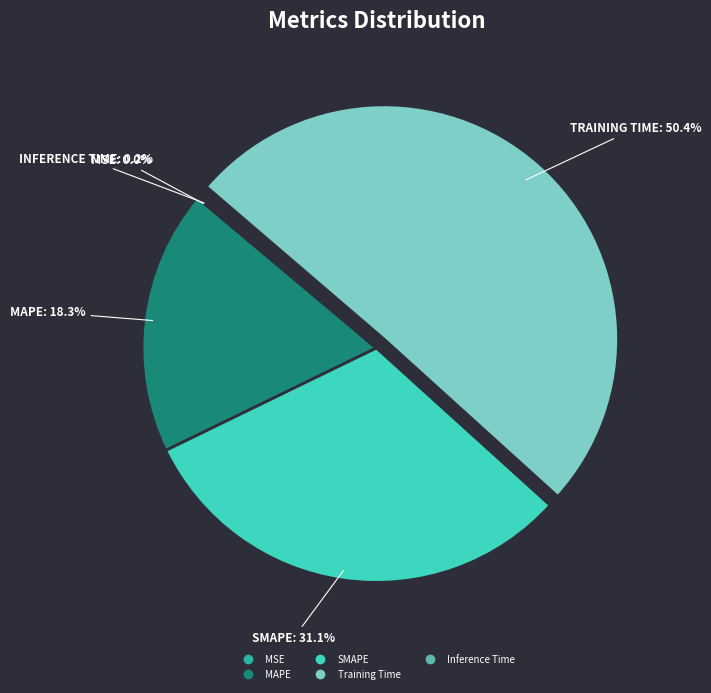

To the nearest percent, what portion does Training Time represent?

50%